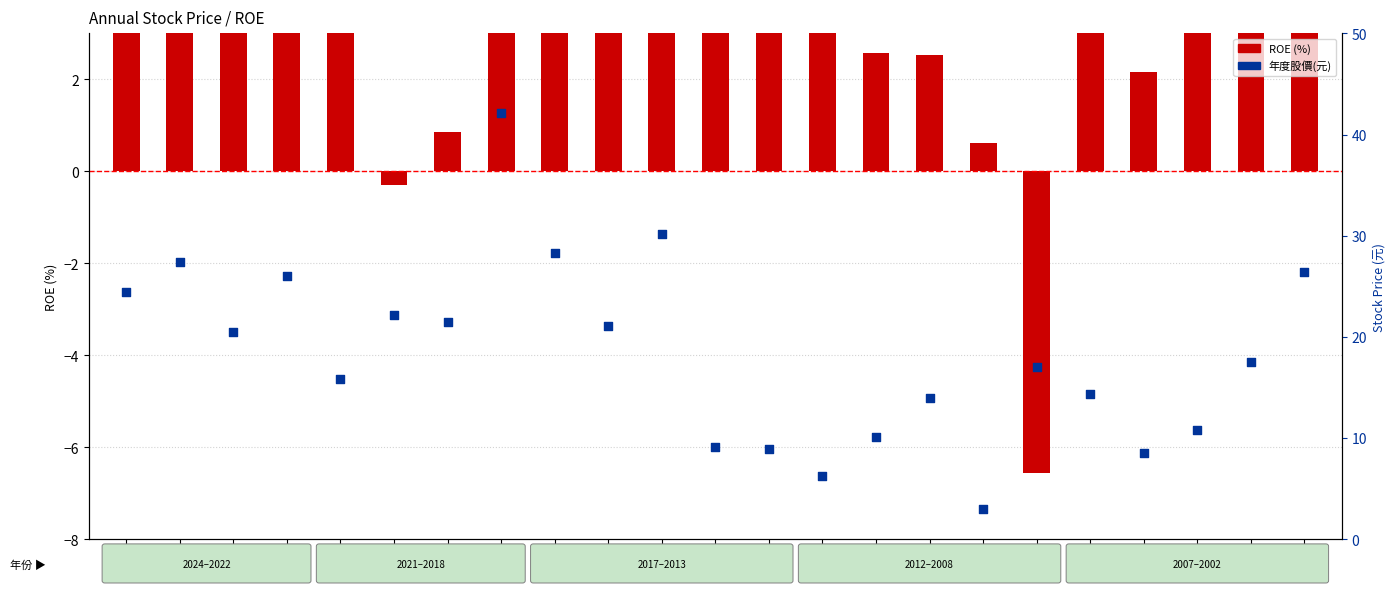

What is the total value across all series at 2007?

10.4